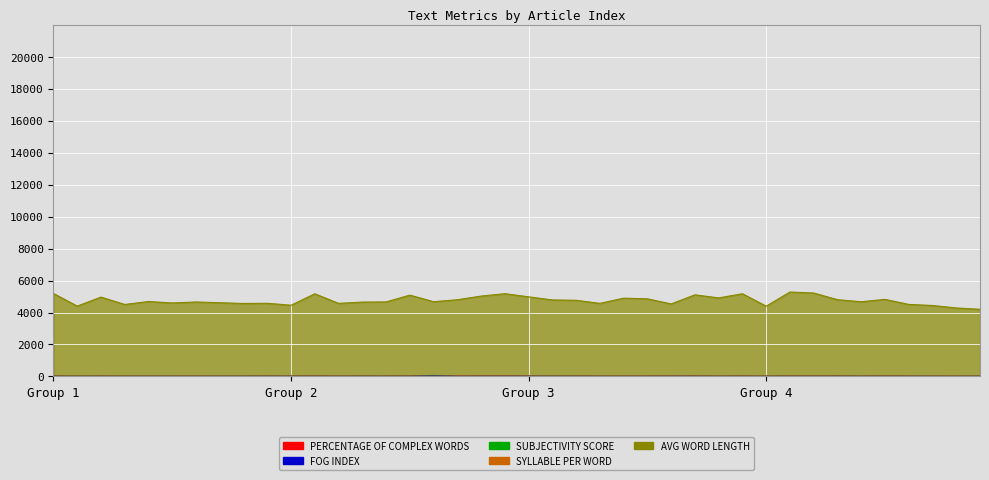

True or false: SUBJECTIVITY SCORE has a value of 4.4 at 11.

False